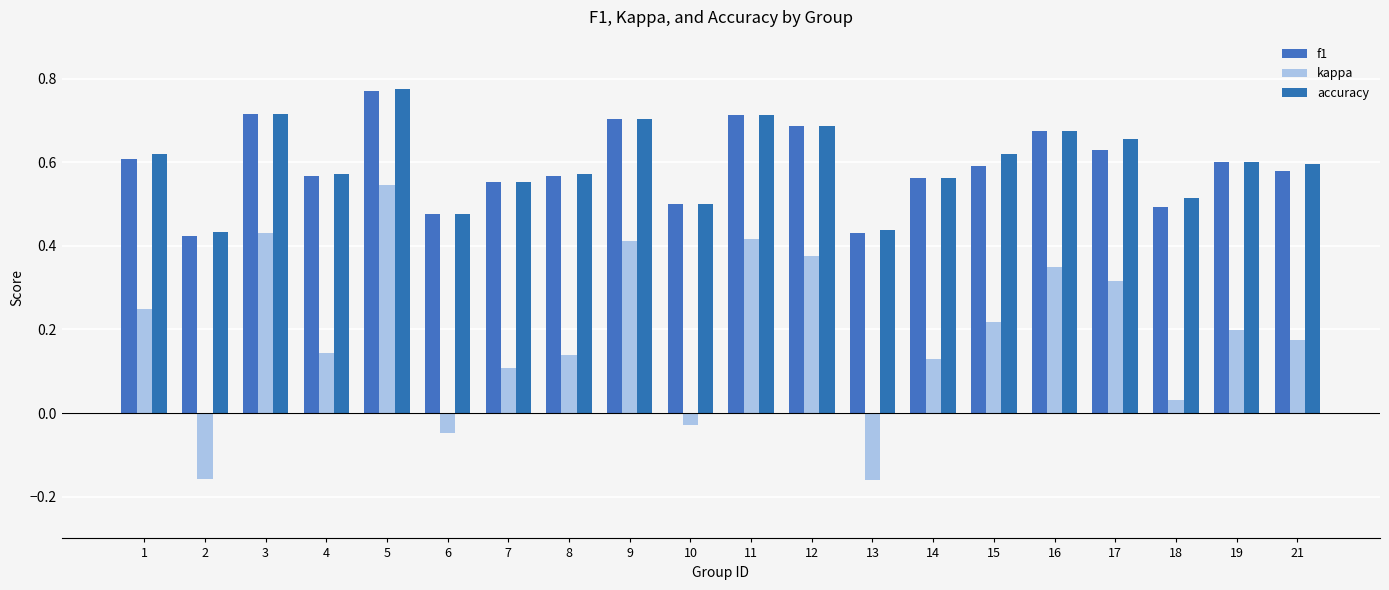

What are all the series names shown in the legend?

f1, kappa, accuracy